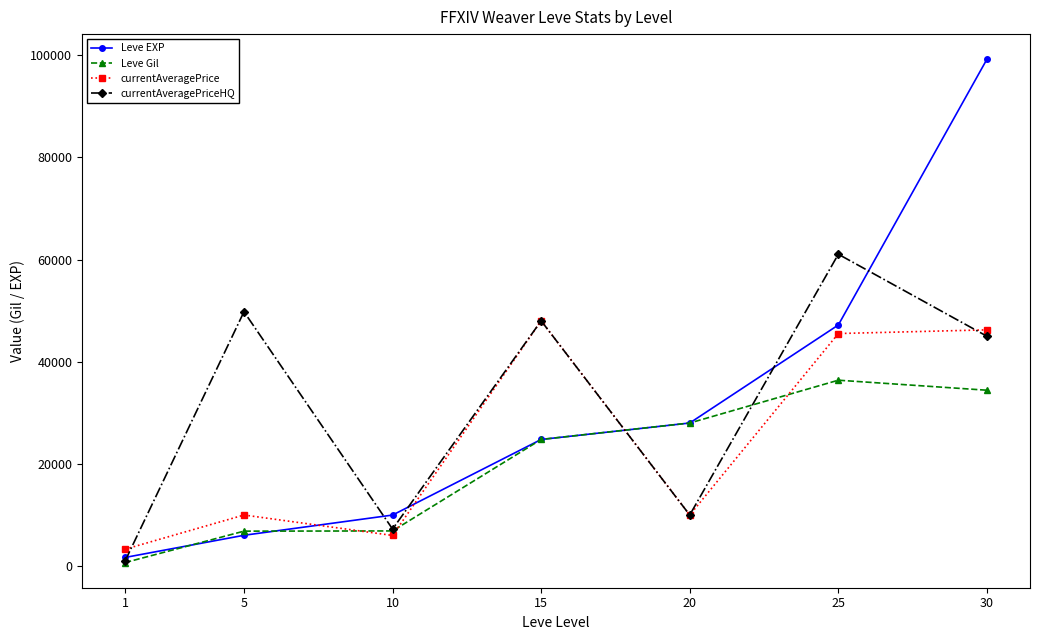

What is the highest value of the currentAveragePrice series?

48014.0